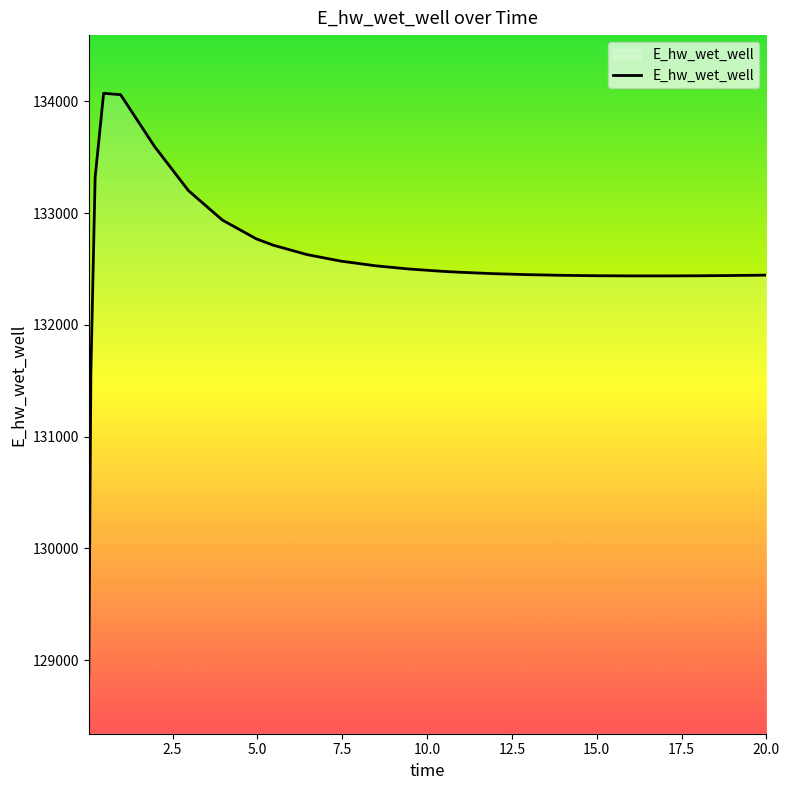

What is the minimum value shown in the chart?

128863.2